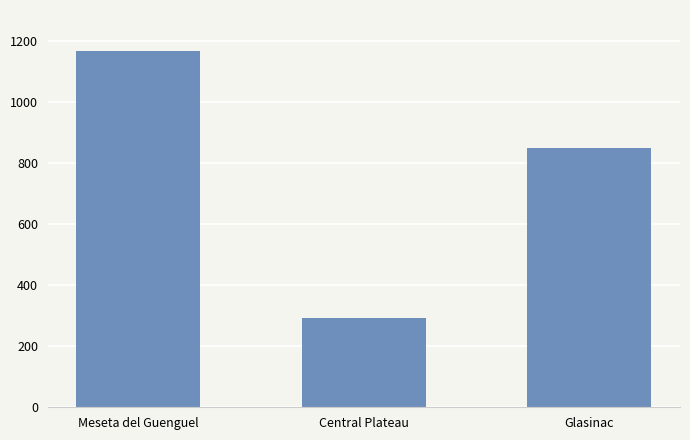

True or false: the data shows 850 at Glasinac.

True